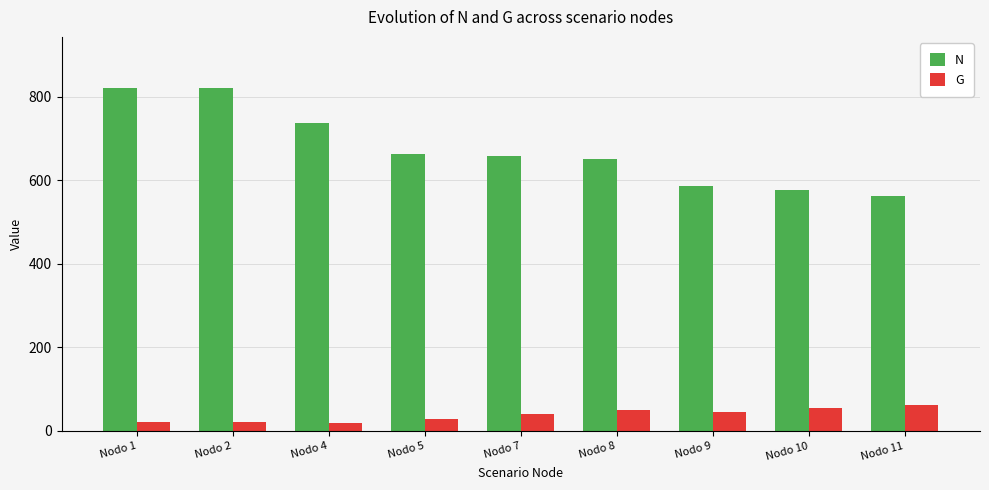

What is the minimum value for G?

19.4